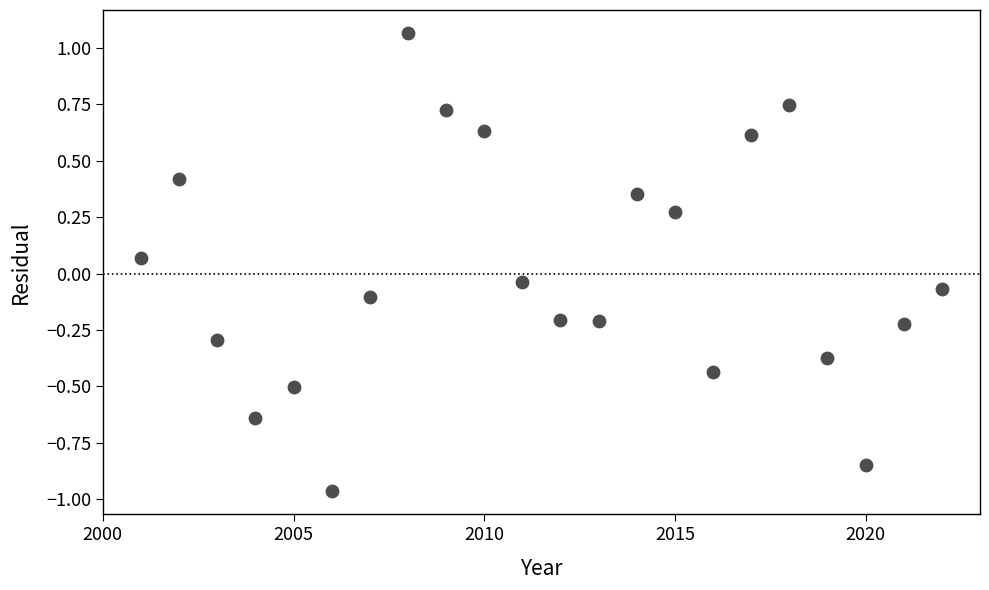

What is the range of X values (max minus min)?

21.0